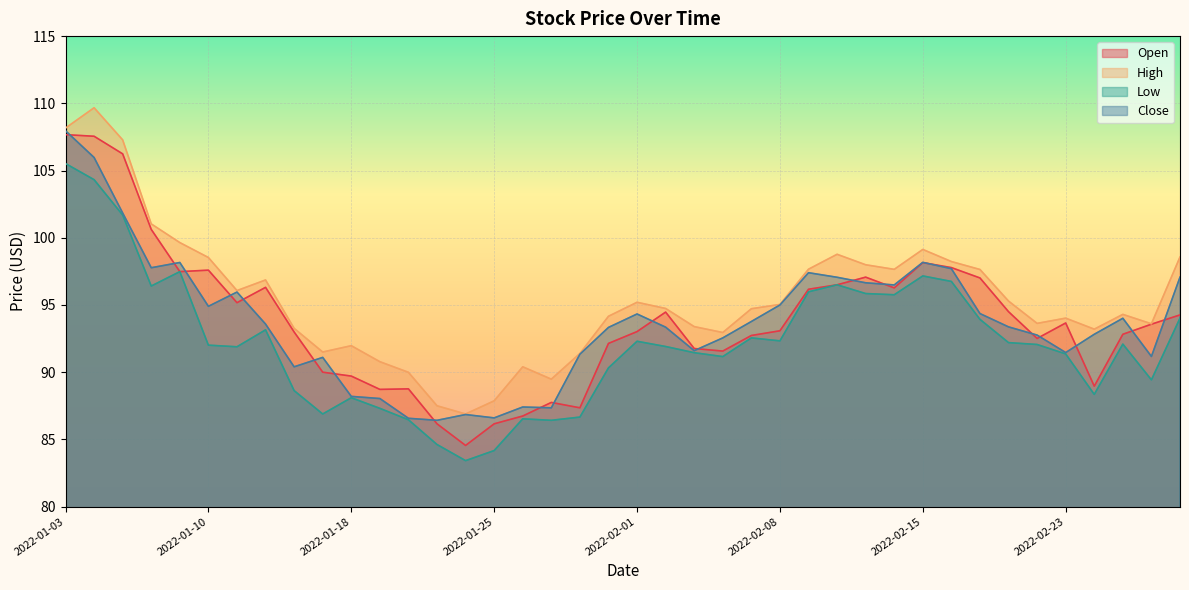

How many series are shown in this chart?

4